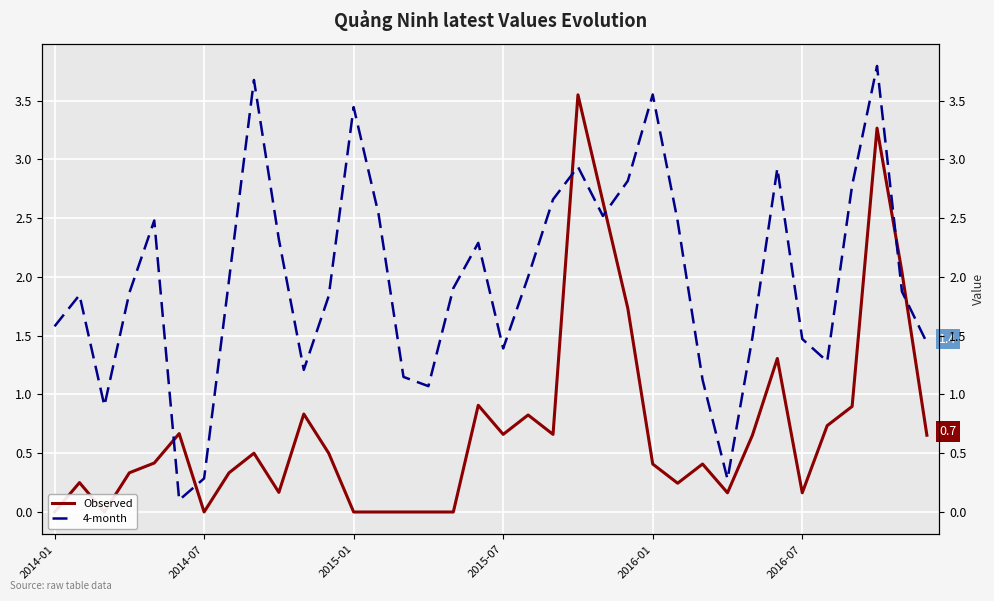

What is the difference between the maximum and second lowest values in the 4-month series?

3.5